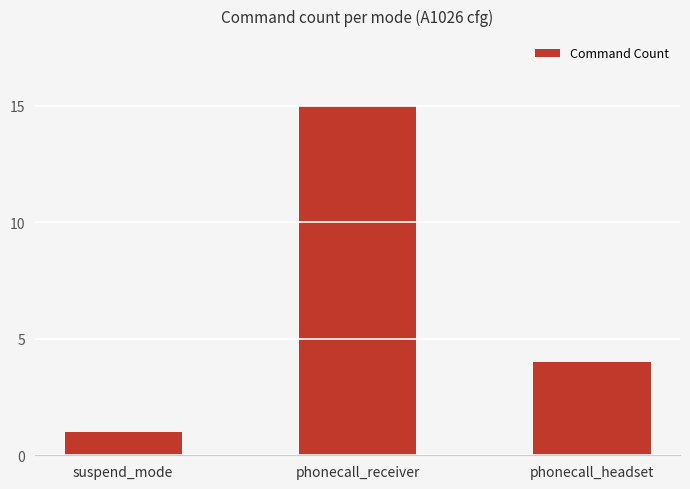

What is the smallest value displayed?

1